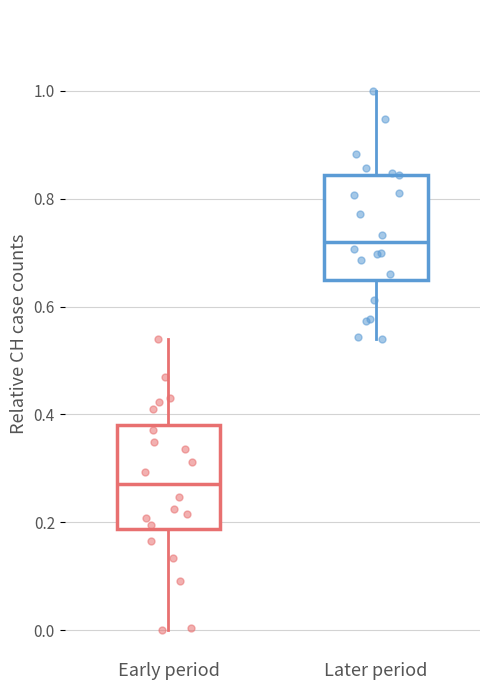

Where is the lower edge of the box for Early period on the y-axis? The values are not printed on the chart, so give them approximately, as read against the axis.

0.18